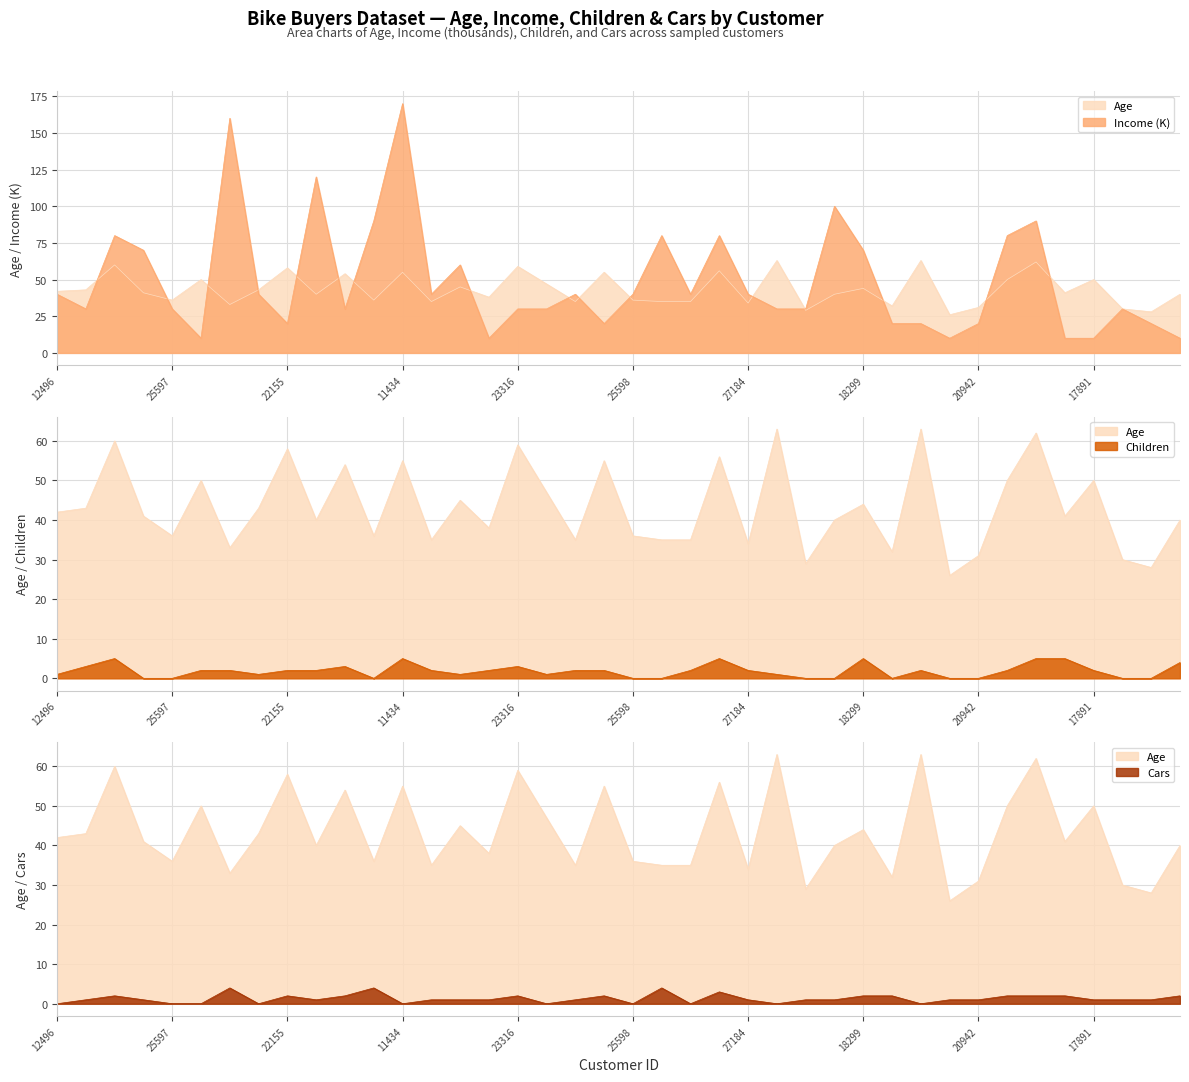

Reading left to right, extract all data points from this chart.

Age: 42	43	60	41	36	50	33	43	58	40	54	36	55	35	45	38	59	47	35	55	36	35	35	56	34	63	29	40	44	32	63	26	31	50	62	41	50	30	28	40
Income: 40	30	80	70	30	10	160	40	20	120	30	90	170	40	60	10	30	30	40	20	40	80	40	80	40	30	30	100	70	20	20	10	20	80	90	10	10	30	20	10
Children: 1	3	5	0	0	2	2	1	2	2	3	0	5	2	1	2	3	1	2	2	0	0	2	5	2	1	0	0	5	0	2	0	0	2	5	5	2	0	0	4
Cars: 0	1	2	1	0	0	4	0	2	1	2	4	0	1	1	1	2	0	1	2	0	4	0	3	1	0	1	1	2	2	0	1	1	2	2	2	1	1	1	2